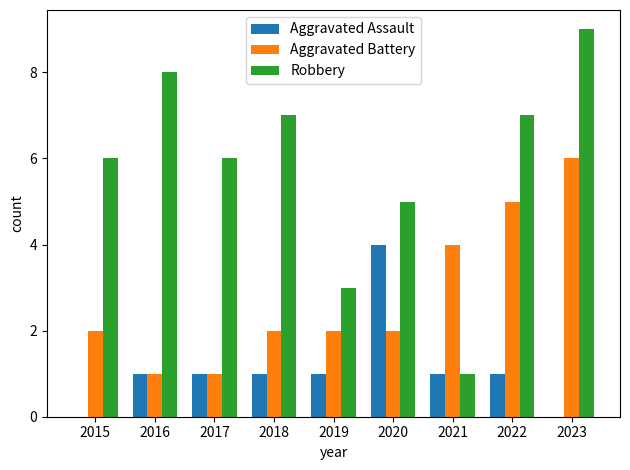

Are the bars horizontal?

No